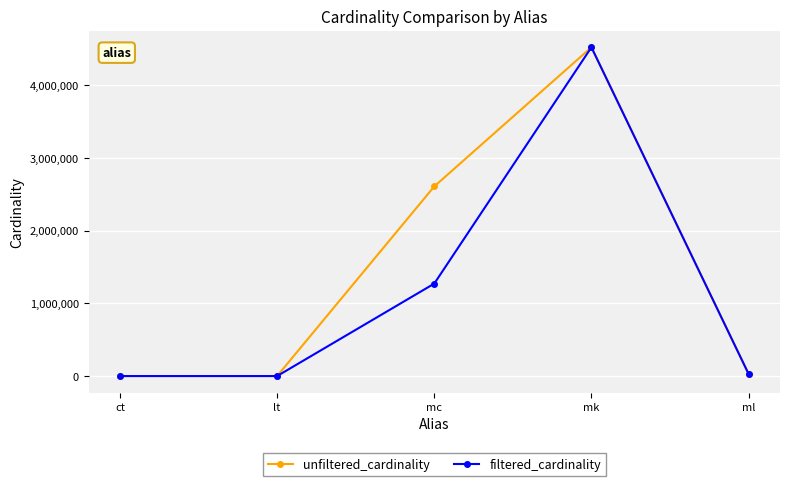

Rank the series by their average value, from highest to lowest.

unfiltered_cardinality, filtered_cardinality